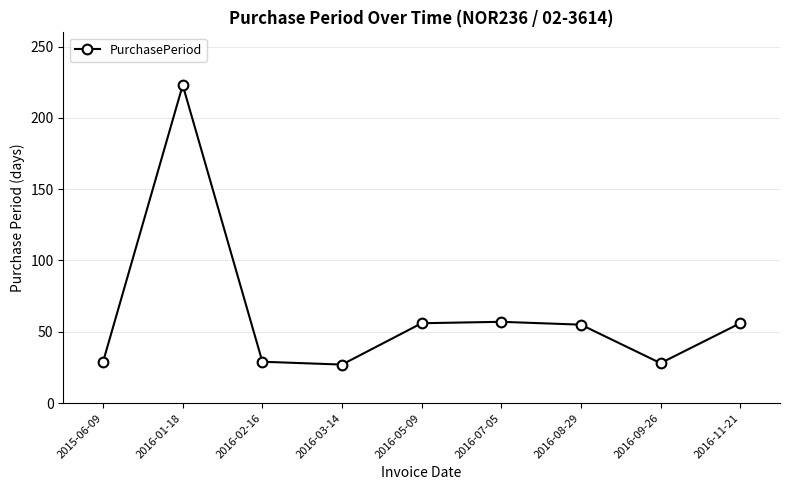

Is it true that the value at 2016-05-09 is 56?

True